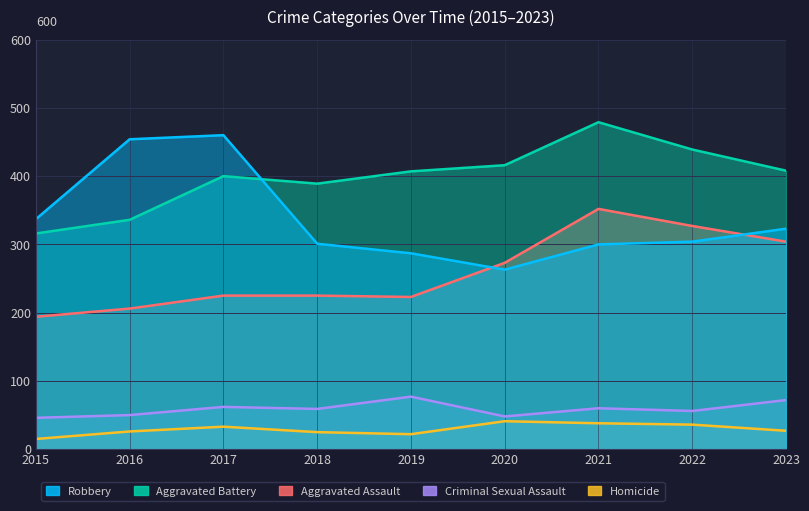

True or false: Homicide has more than 1 interior local peaks.

True